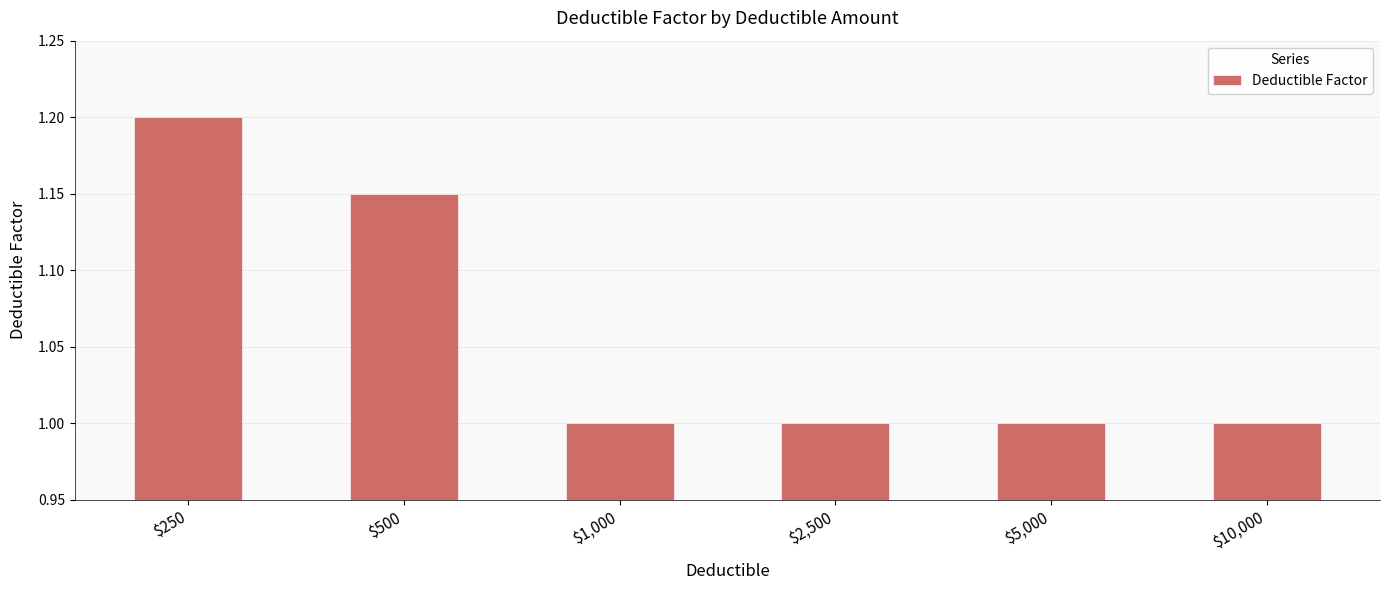

What is the minimum value shown in the chart?

1.0